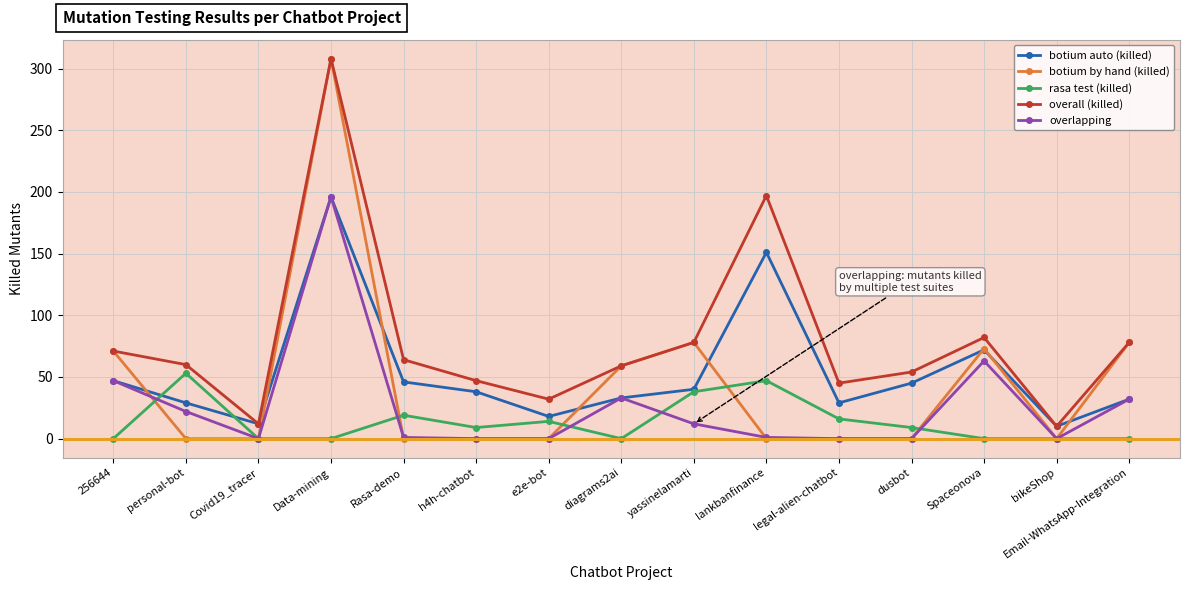

Is the value of botium auto (killed) at dusbot greater than the value of overall (killed) at lankbanfinance?

No